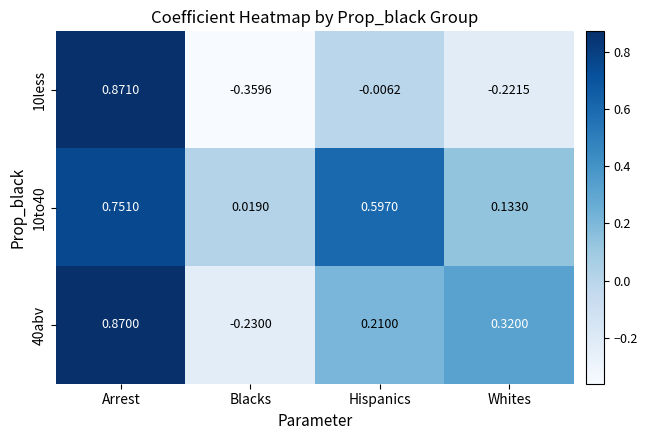

Rank the categories by 10less value from lowest to highest.

Blacks, Whites, Hispanics, Arrest